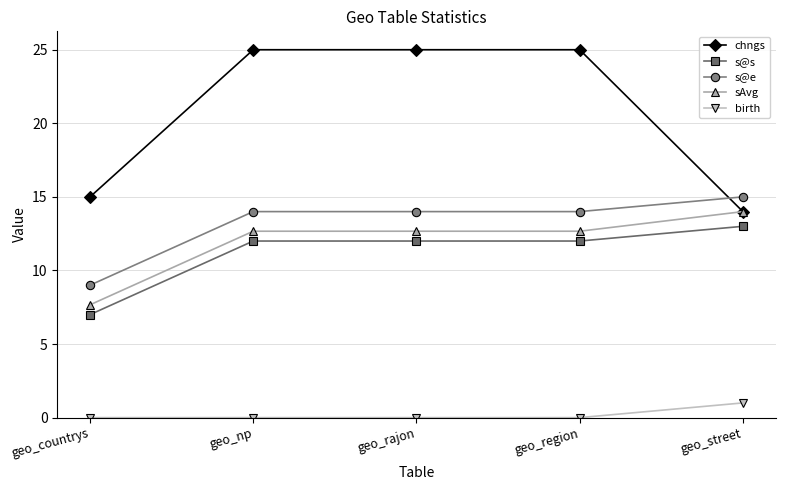

What position from the left is geo_region?

4